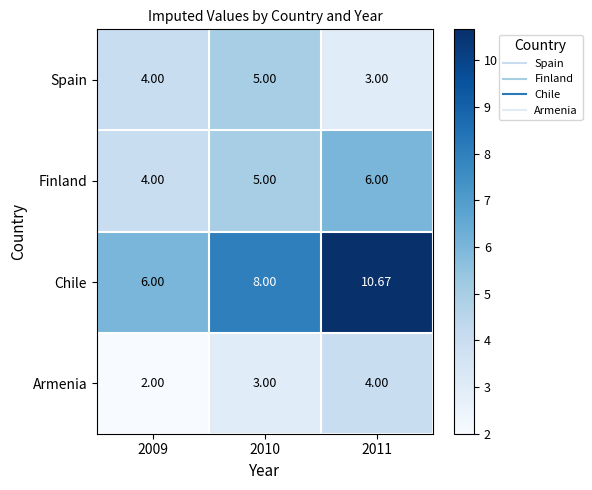

Which series changed the most between 2010 and 2011?

Chile